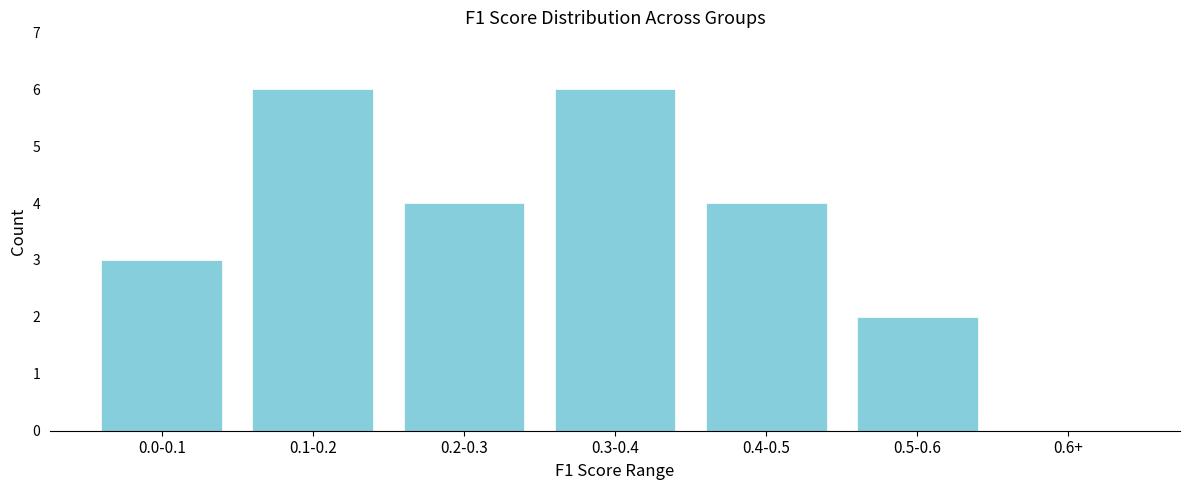

Reading left to right, list all the values displayed in this chart.

0.0-0.1=3	0.1-0.2=6	0.2-0.3=4	0.3-0.4=6	0.4-0.5=4	0.5-0.6=2	0.6+=0